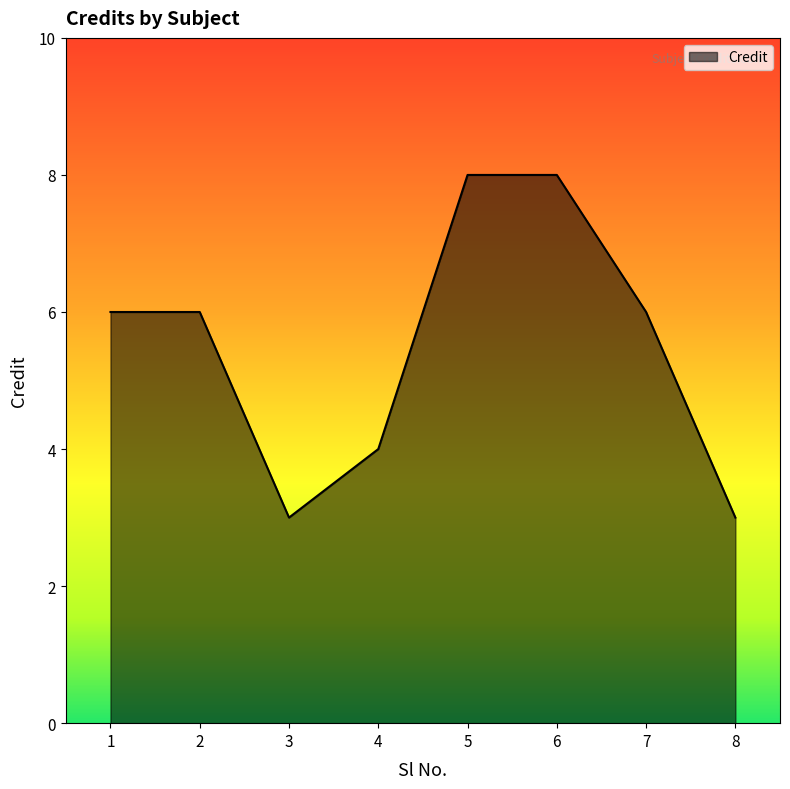

How many values are between 4 and 8?

6